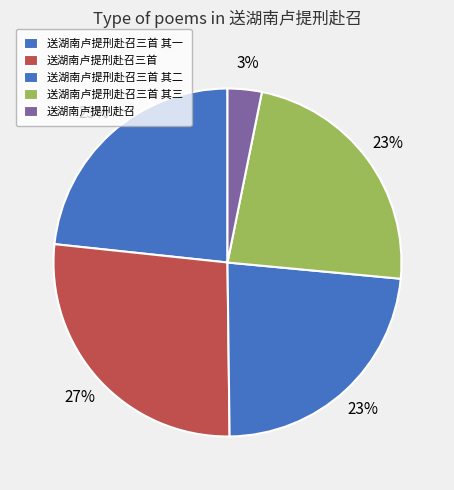

How many segments does this pie chart have?

5